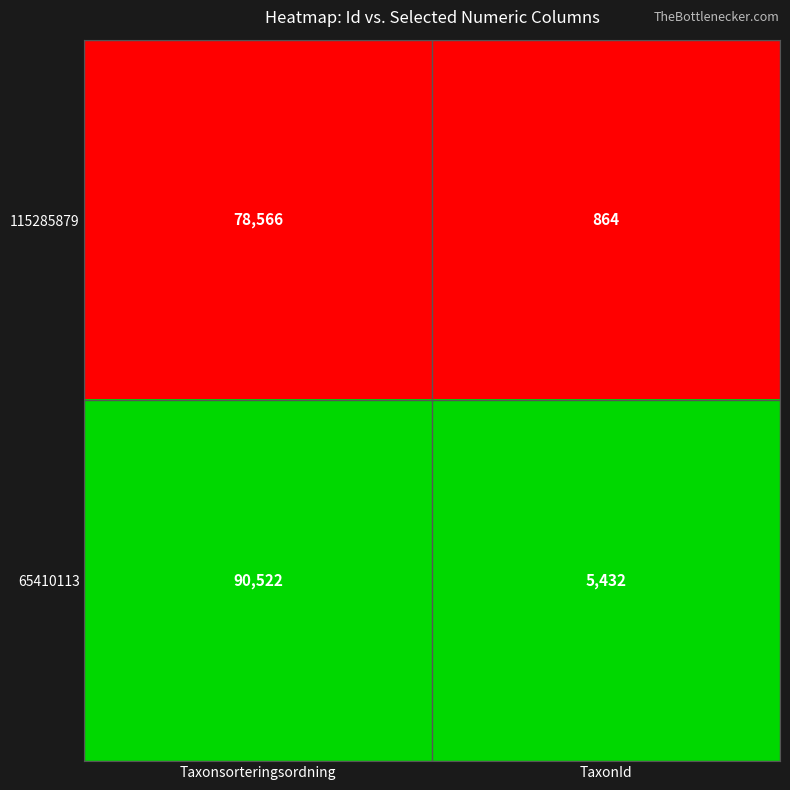

Is it true that 115285879 equals 864 at TaxonId?

True